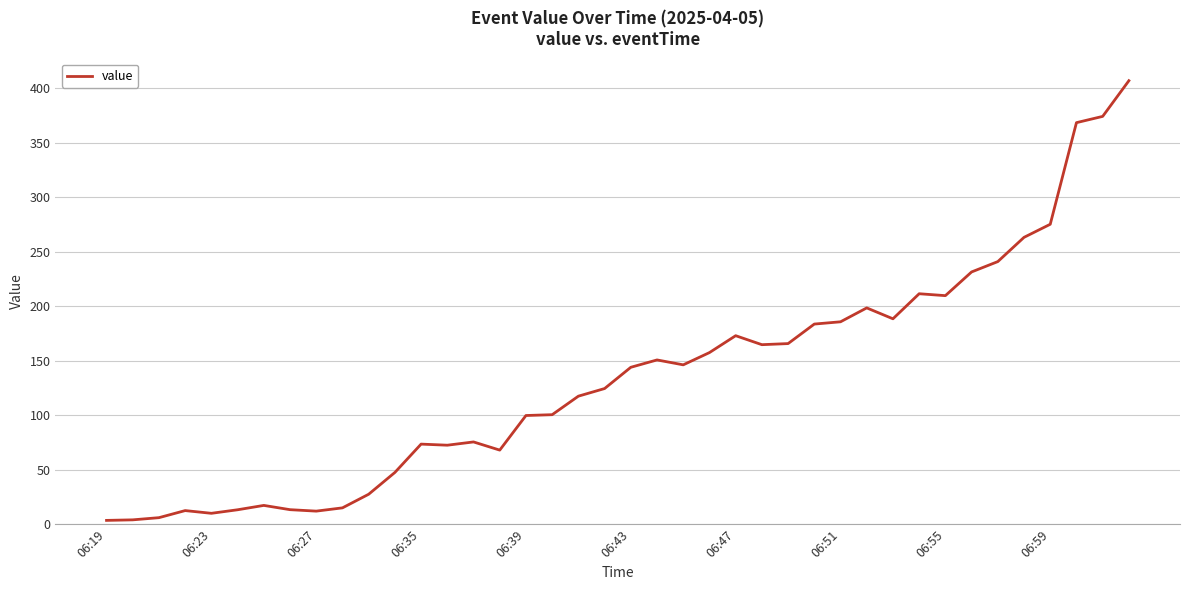

What is the maximum value shown in the chart?

407.0